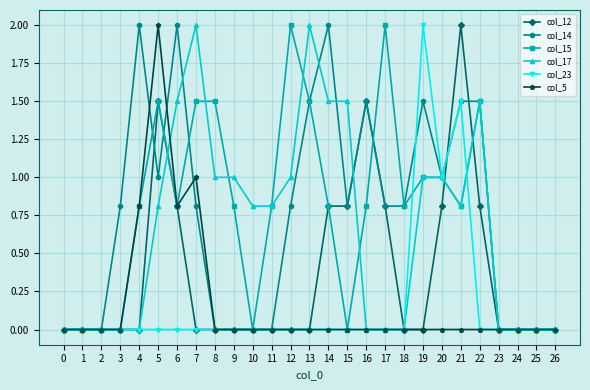

Count the number of data series in this chart.

6